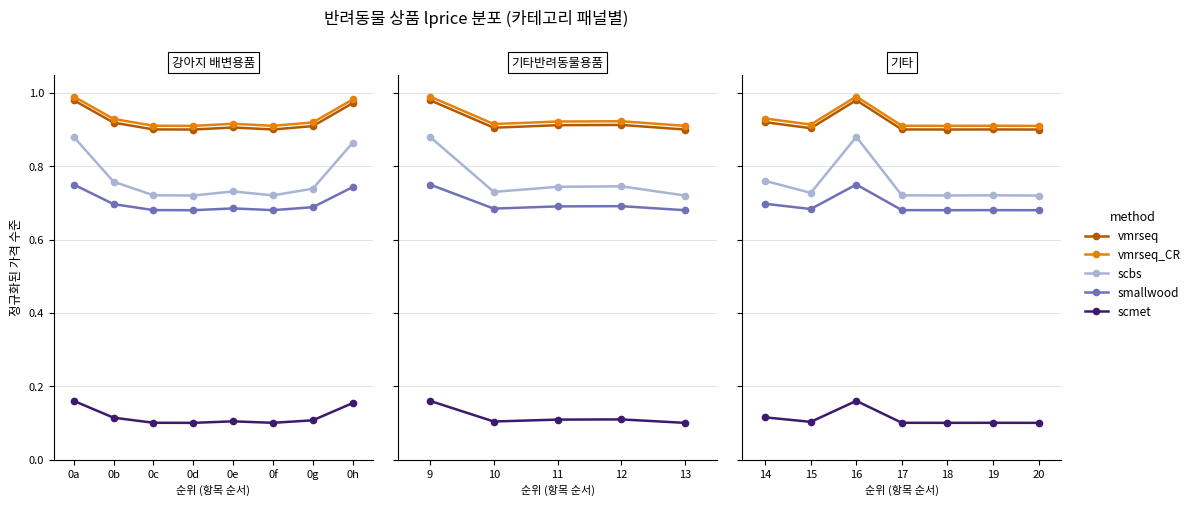

What is the minimum value for vmrseq?

0.9